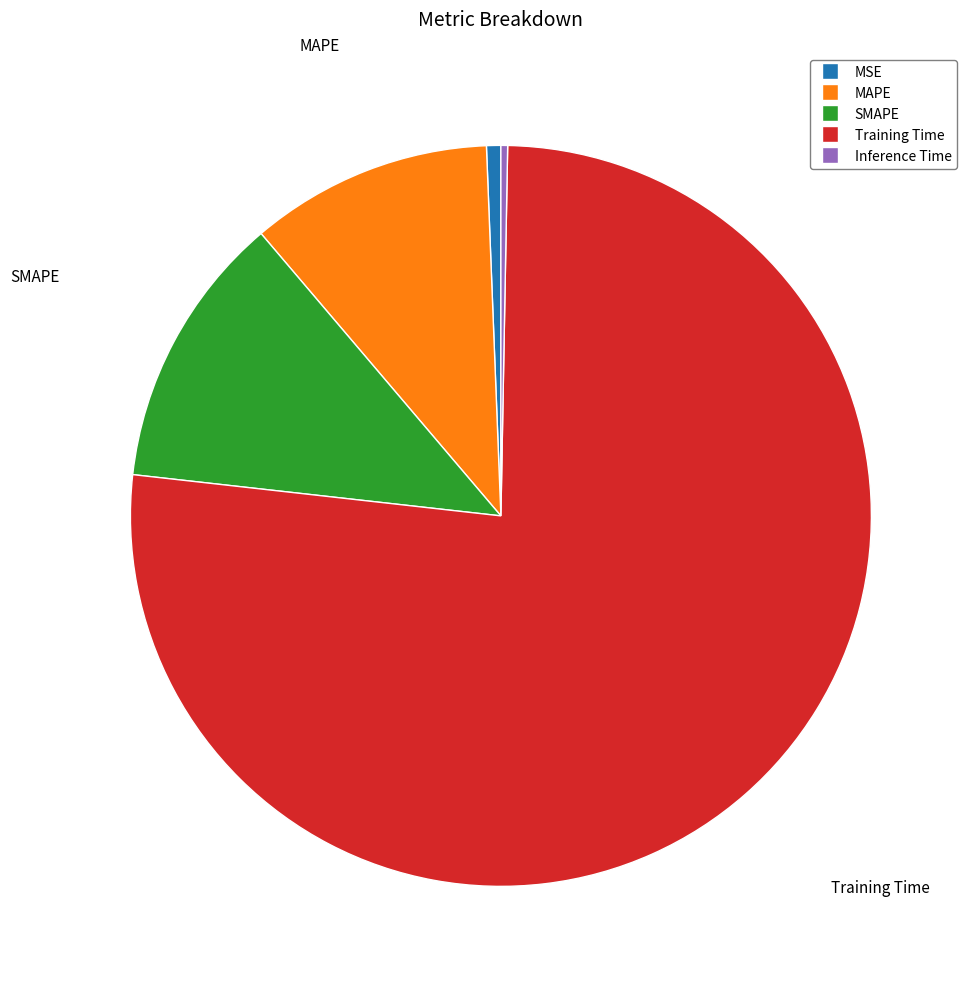

Between Training Time and MAPE, which is larger?

Training Time